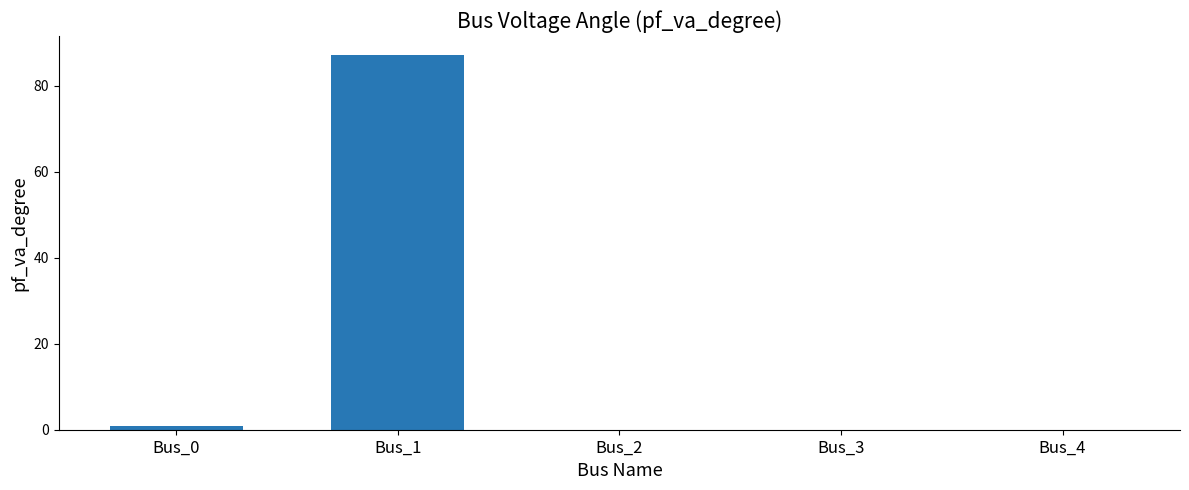

The chart shows a value of -40.2 at Bus_2. True or false?

False